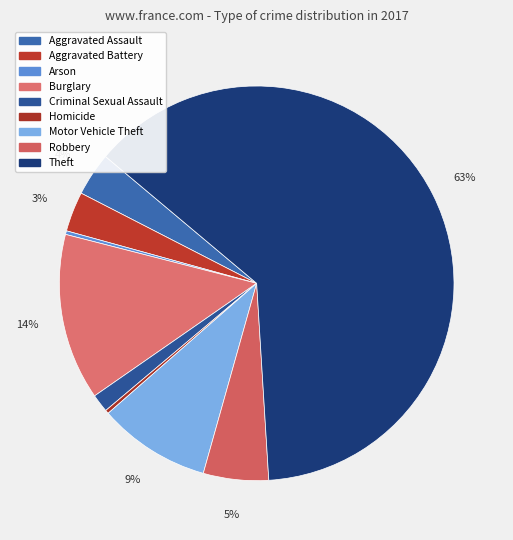

To the nearest percent, what portion does Robbery represent?

5%